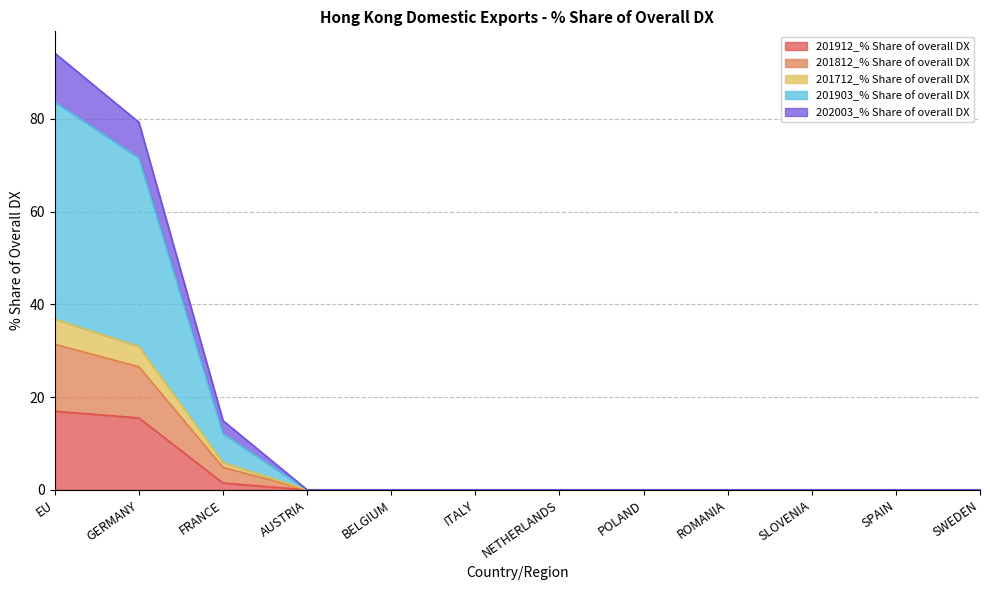

The value of 201912_% Share of overall DX at POLAND is 11.3. True or false?

False